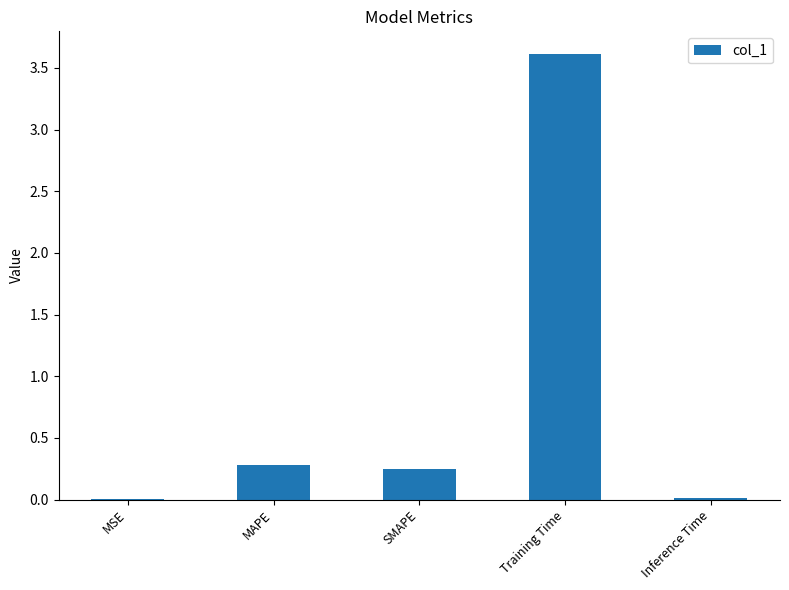

At which category does the chart reach its peak across all series?

Training Time